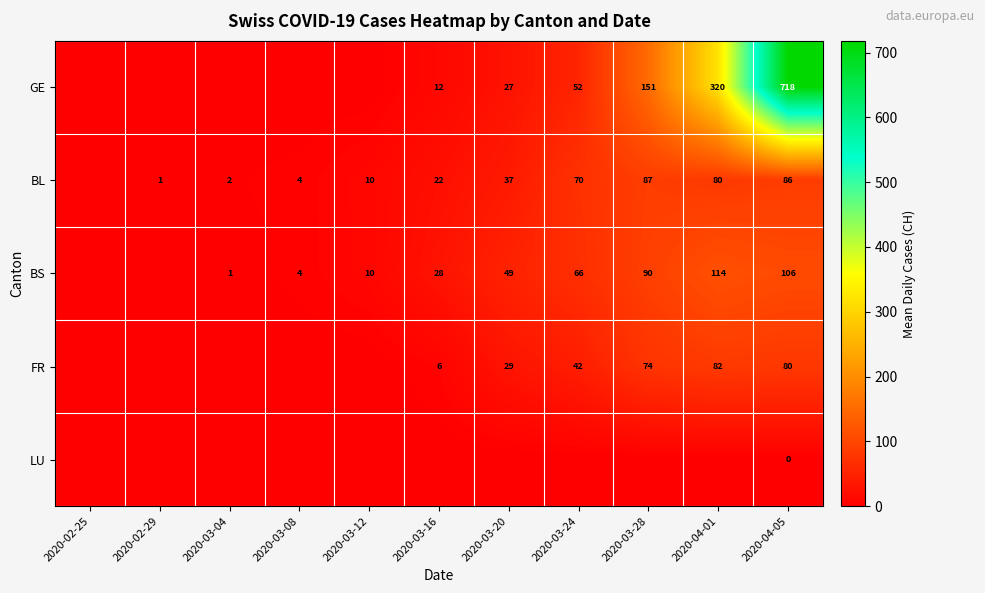

What is the spread (max minus min) of values at 2020-04-05?

718